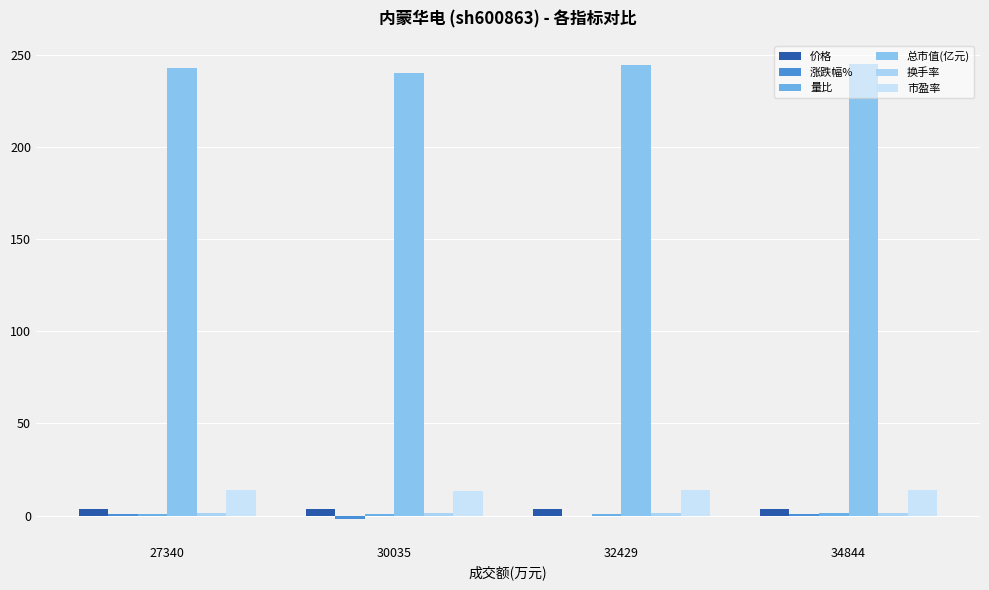

Does the chart contain stacked bars?

No